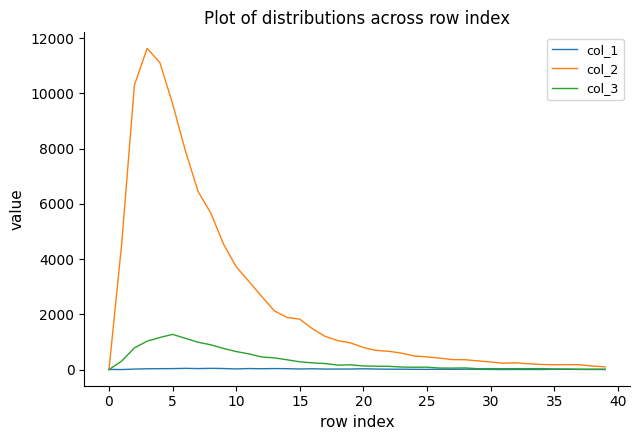

Which series has the largest total across all categories?

col_2